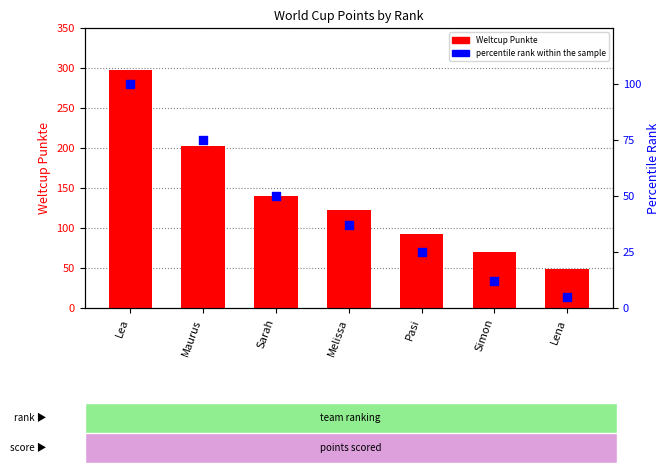

What are all the series names shown in the legend?

Weltcup Punkte, percentile rank within the sample